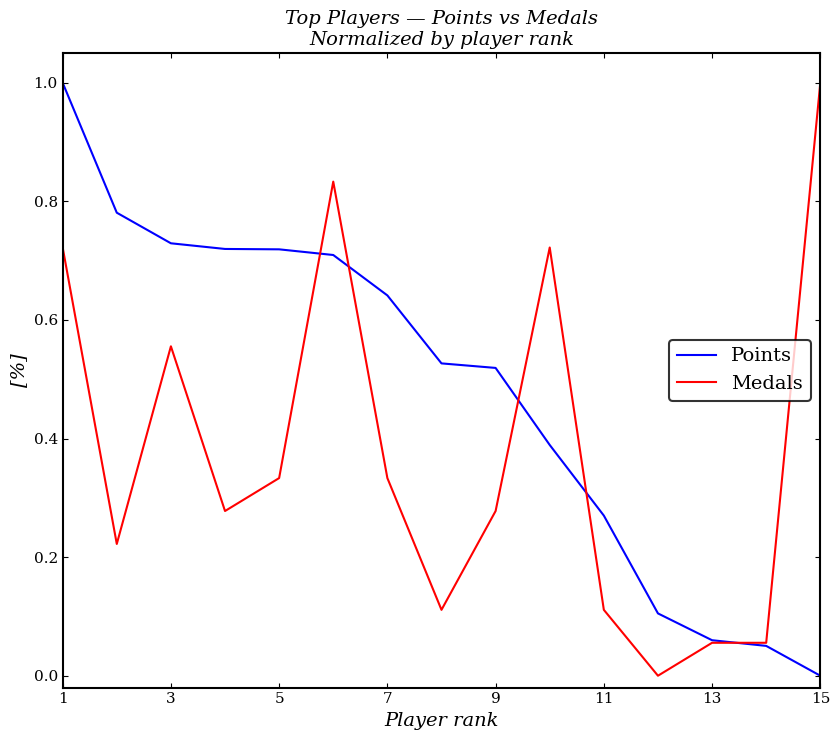

List the series in order of their overall mean, highest first.

Points, Medals